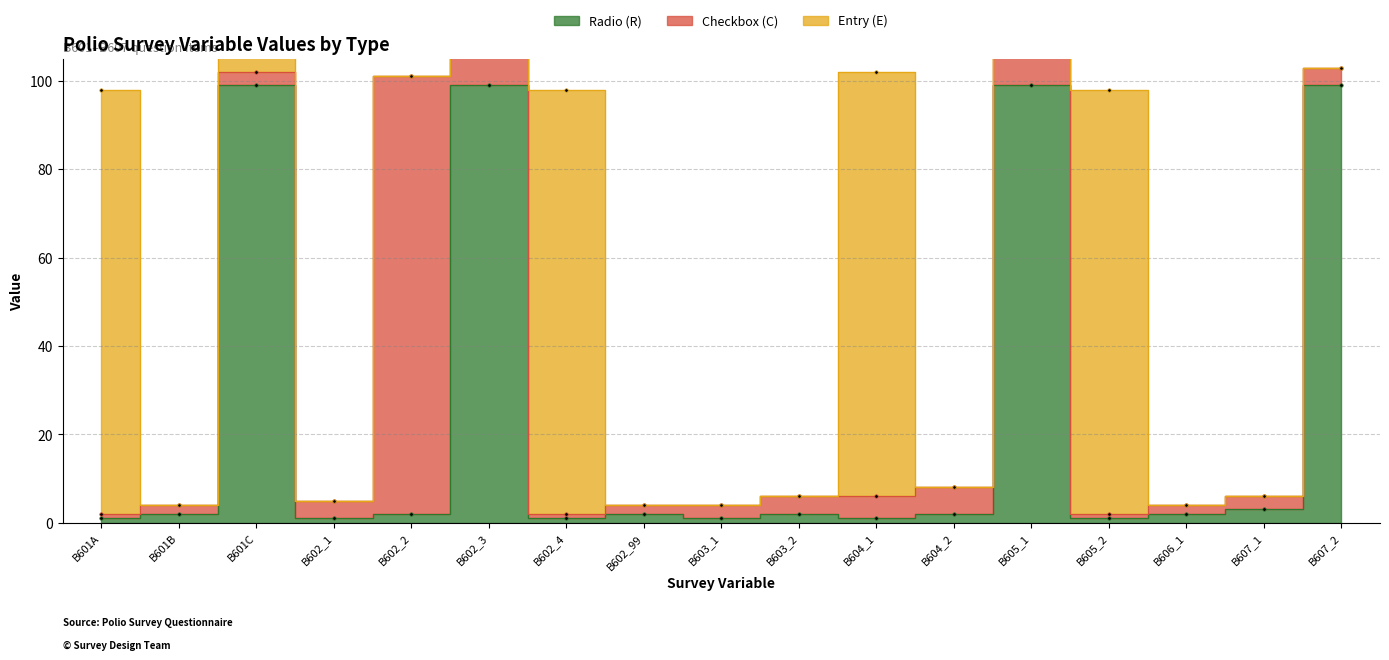

Which category has the highest value across all series?

B601C